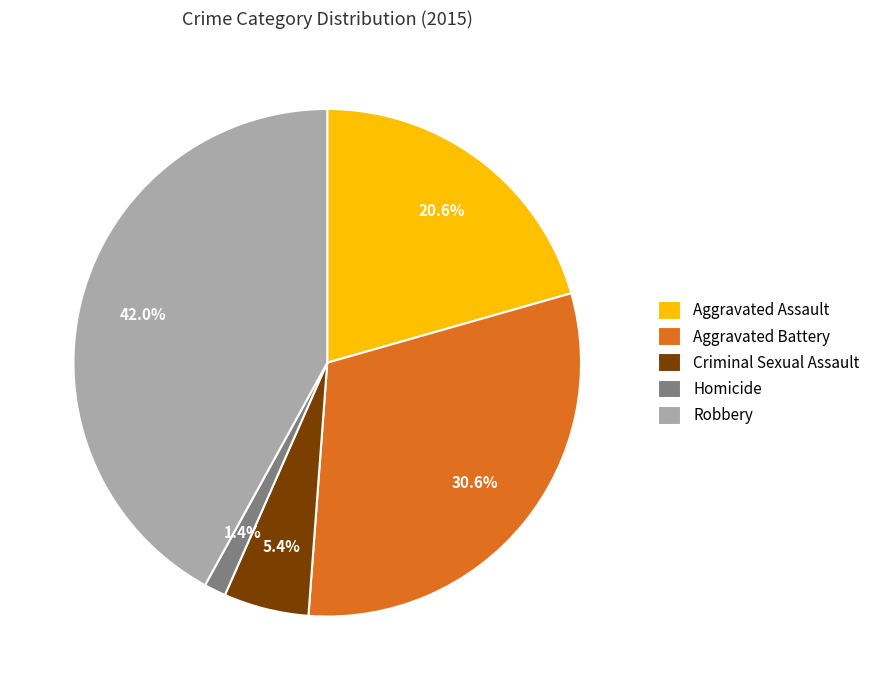

To the nearest percent, what percentage of the pie is Aggravated Assault?

21%